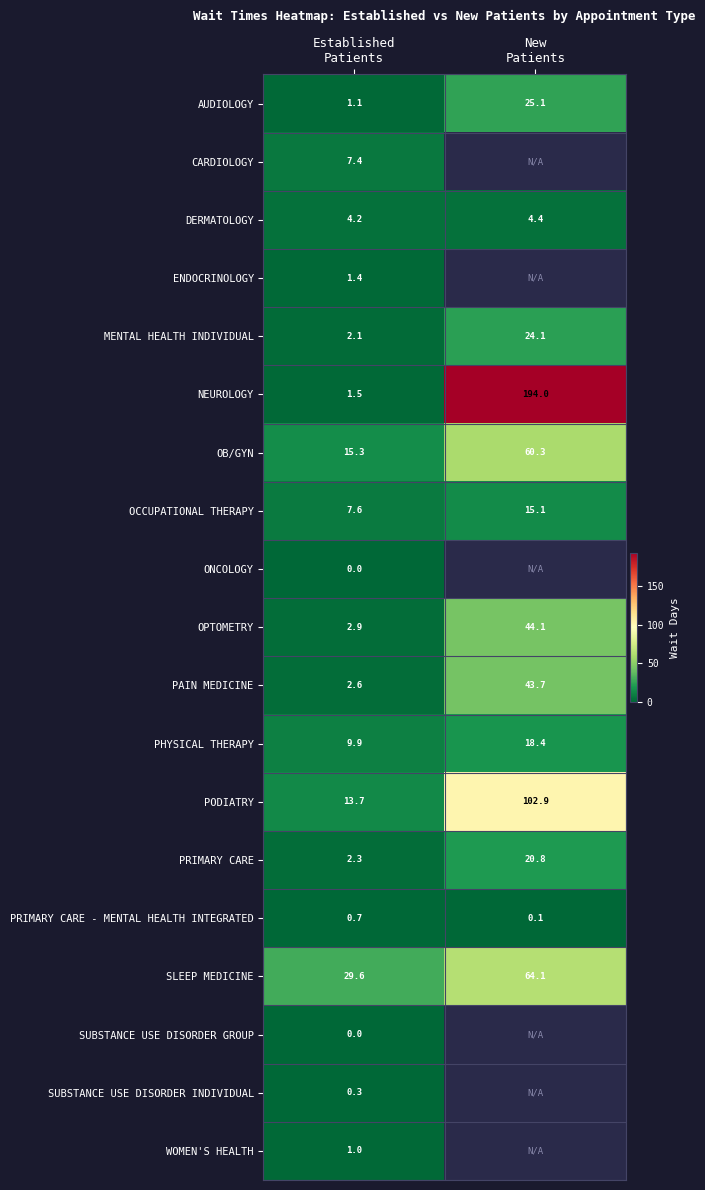

What is the difference between the maximum and minimum values in the PAIN MEDICINE series?

41.1